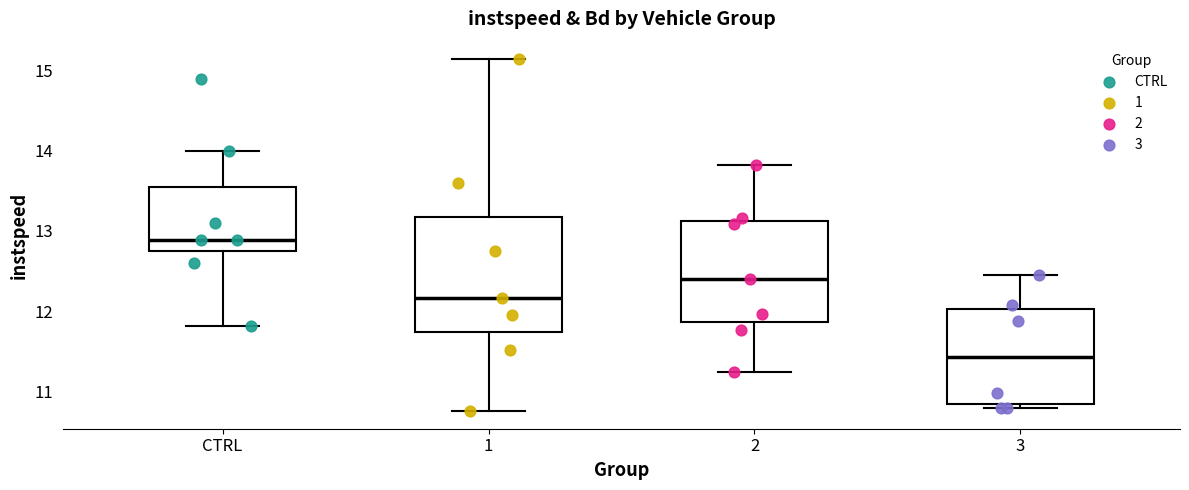

Reading left to right, transcribe this box plot: for each box, give where its median line is, the range the box spans, and where its two whiskers end, as read against the y-axis. The values are not printed on the chart, so give them approximately, as read against the axis.

CTRL: median 12.9, box 12.7 to 13.5, whiskers 11.8 to 14.0
1: median 12.2, box 11.7 to 13.2, whiskers 10.8 to 15.1
2: median 12.4, box 11.9 to 13.1, whiskers 11.2 to 13.8
3: median 11.4, box 10.8 to 12.0, whiskers 10.8 (just below the box's lower edge) to 12.5